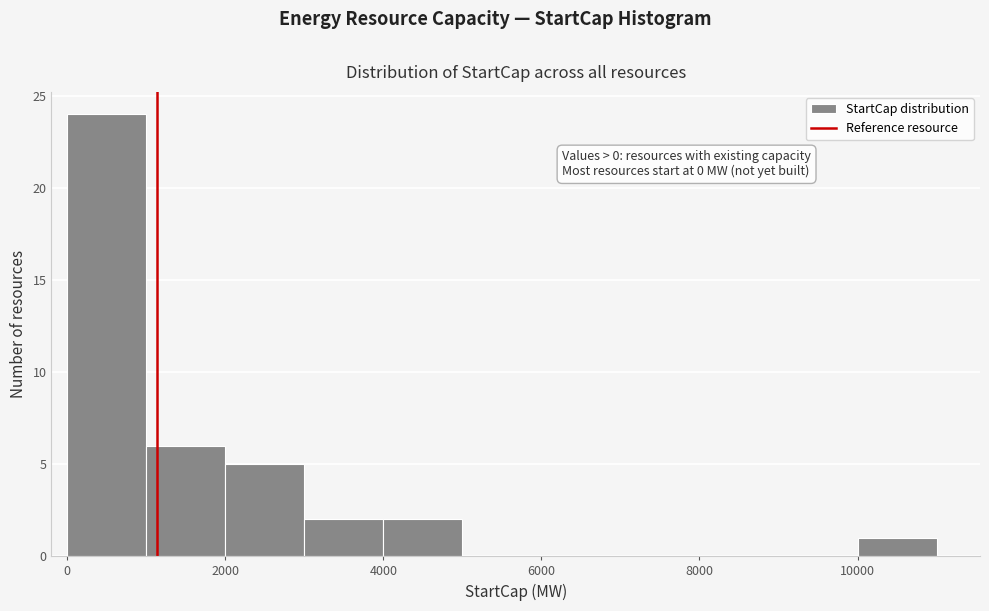

Which range on the x-axis has the tallest bar?

0 to 1000